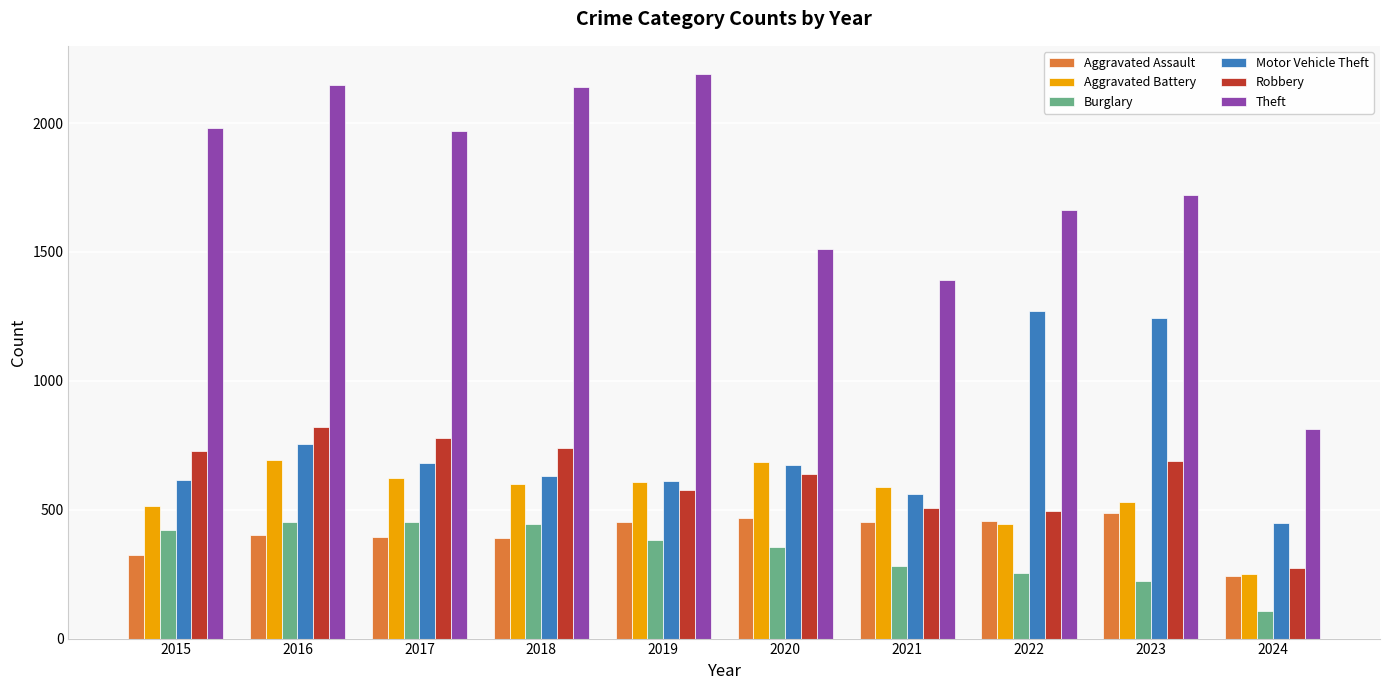

The value of Theft at 2018 is 3537. True or false?

False